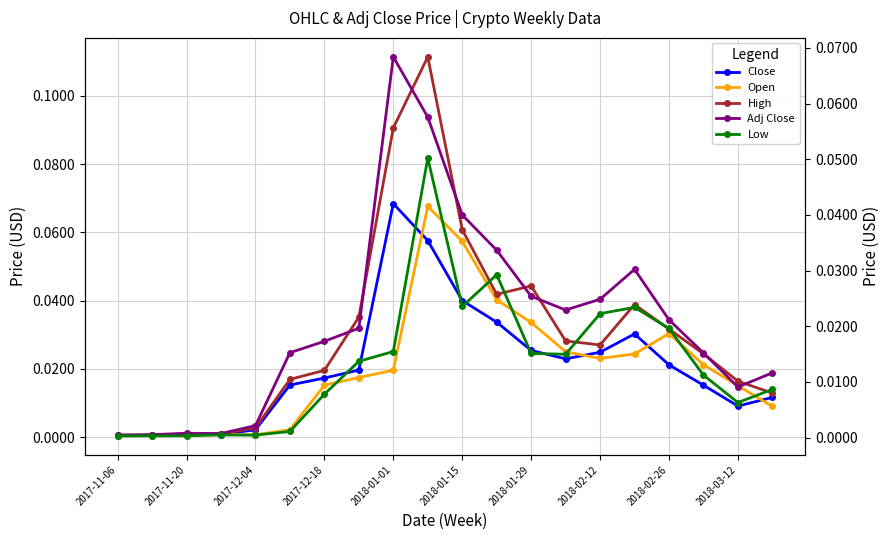

What are all the series names shown in the legend?

Close, Open, High, Adj Close, Low